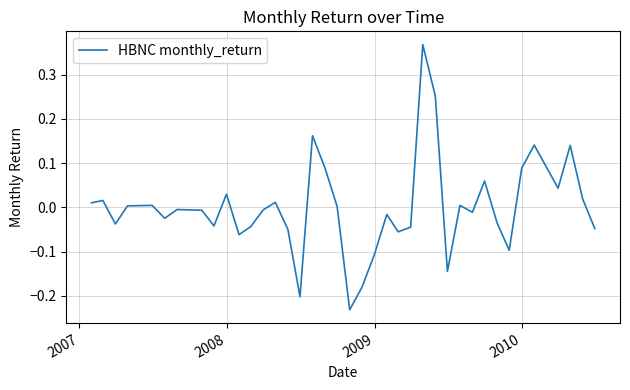

What is the difference between the maximum and minimum values?

0.6